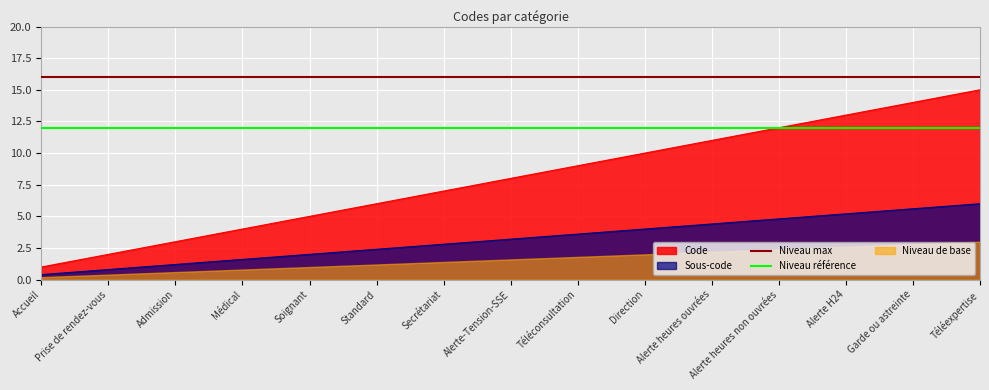

Read the Niveau référence value at Standard.

12.0